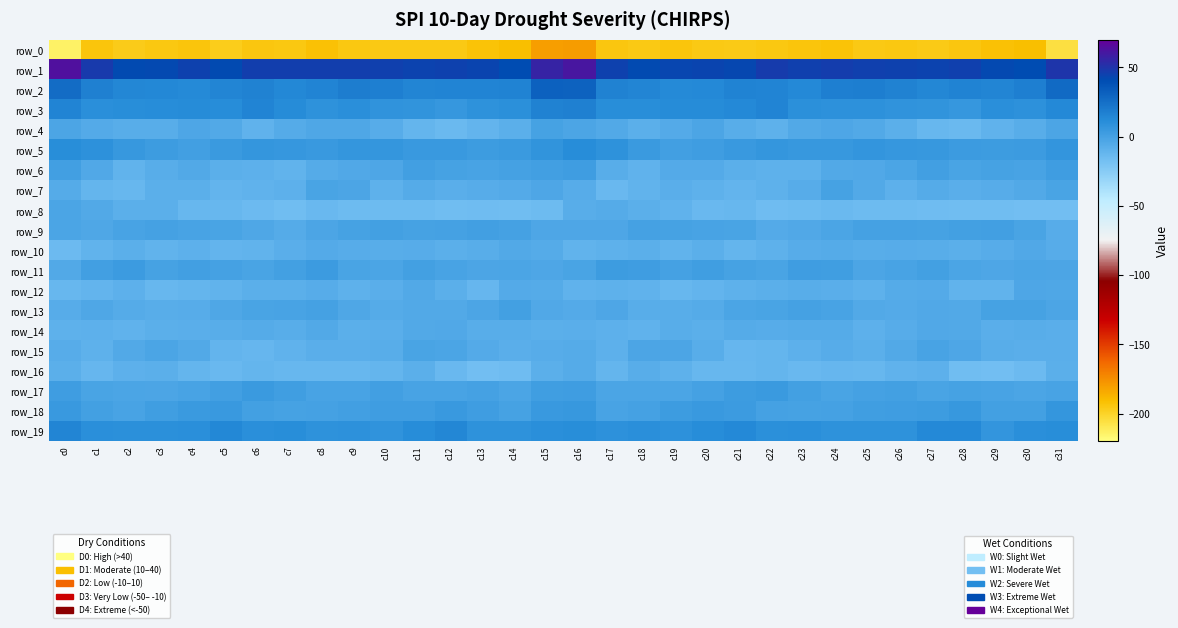

Which series has the widest spread of values?

row_0